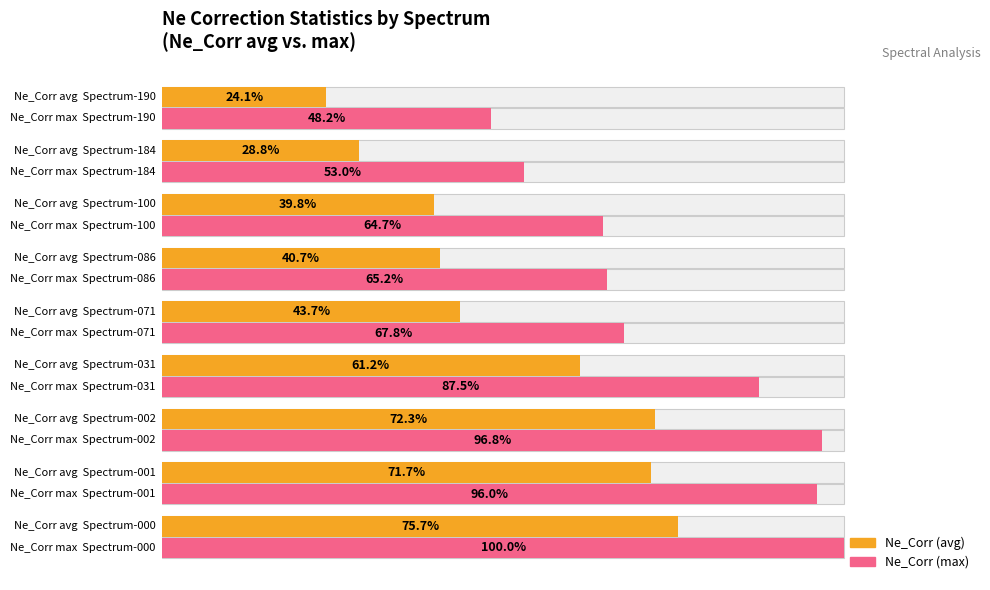

Reading left to right, list all the values displayed in this chart.

Ne_Corr (avg): 0=75.7	1=71.7	2=72.3	3=61.2	4=43.7	5=40.7	6=39.8	7=28.8	8=24.1
Ne_Corr (max): 0=100.0	1=96.0	2=96.8	3=87.5	4=67.8	5=65.2	6=64.7	7=53.0	8=48.2